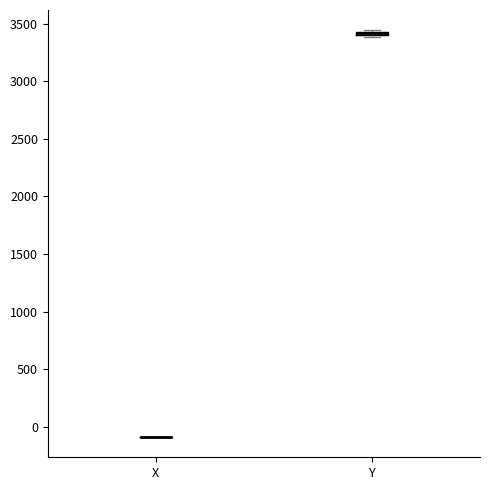

Where is the lower edge of the box for Y on the y-axis? The values are not printed on the chart, so give them approximately, as read against the axis.

3400